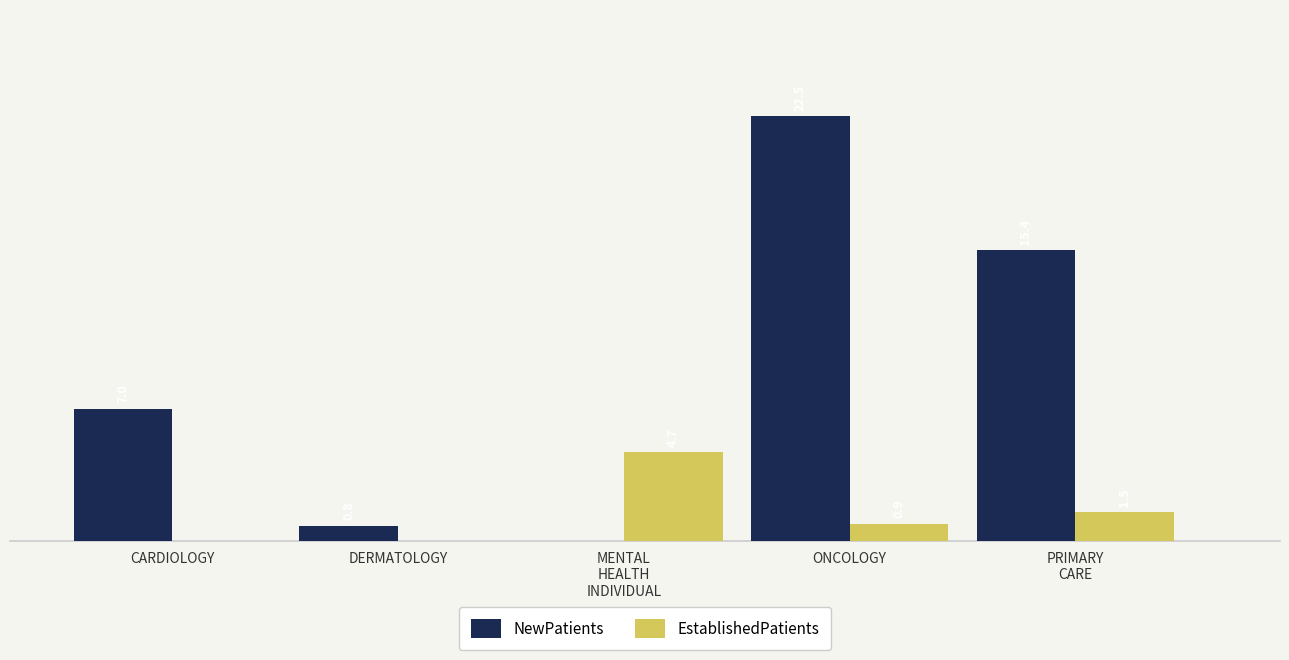

Are the bars grouped side by side (vs. stacked)?

Yes